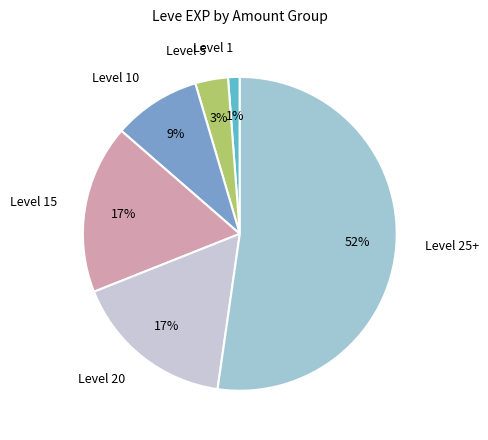

Which category has the biggest portion of the pie?

Level 25+